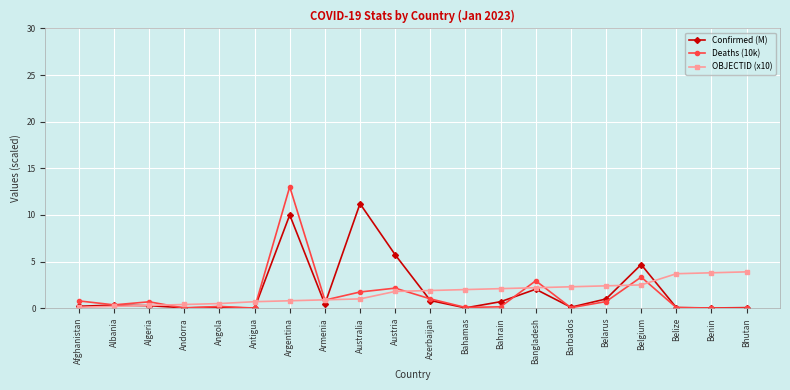

What is the sum of all Deaths (10k) values?

28.2